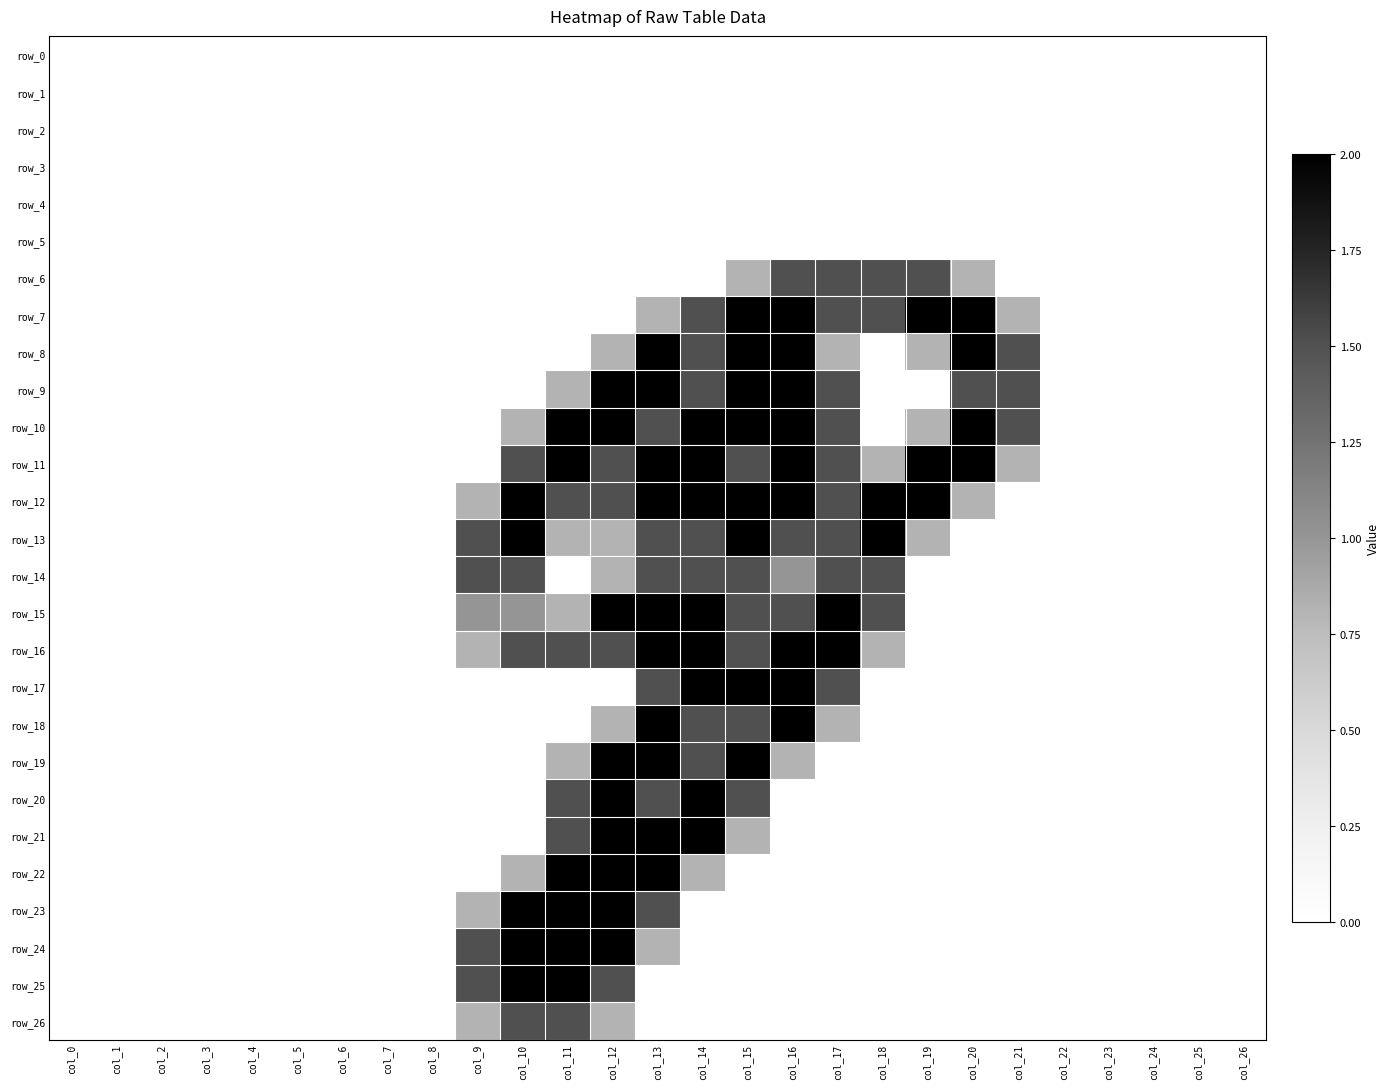

At which label does row_20 reach its peak?

col_12